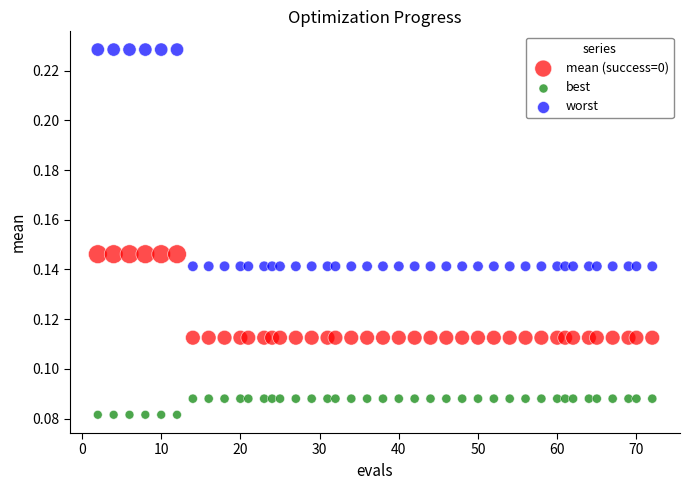

What is the X range (max minus min) for the scatter plot?

70.0